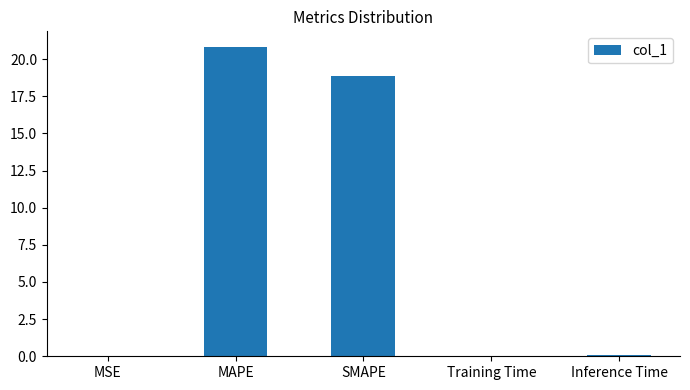

What is the sum of all values?

39.8